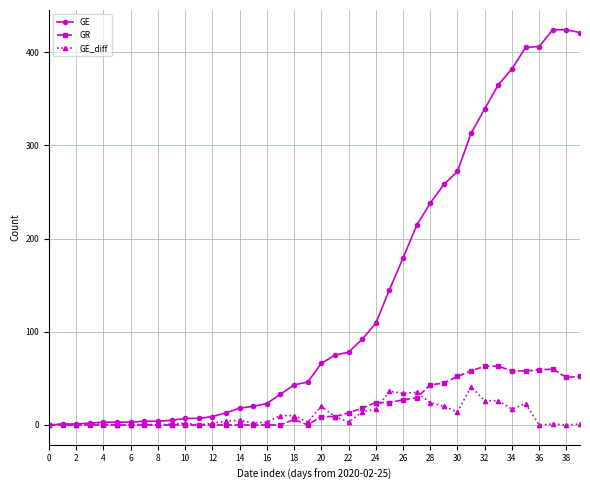

True or false: GE_diff has more than 1 points higher than both neighbors.

True